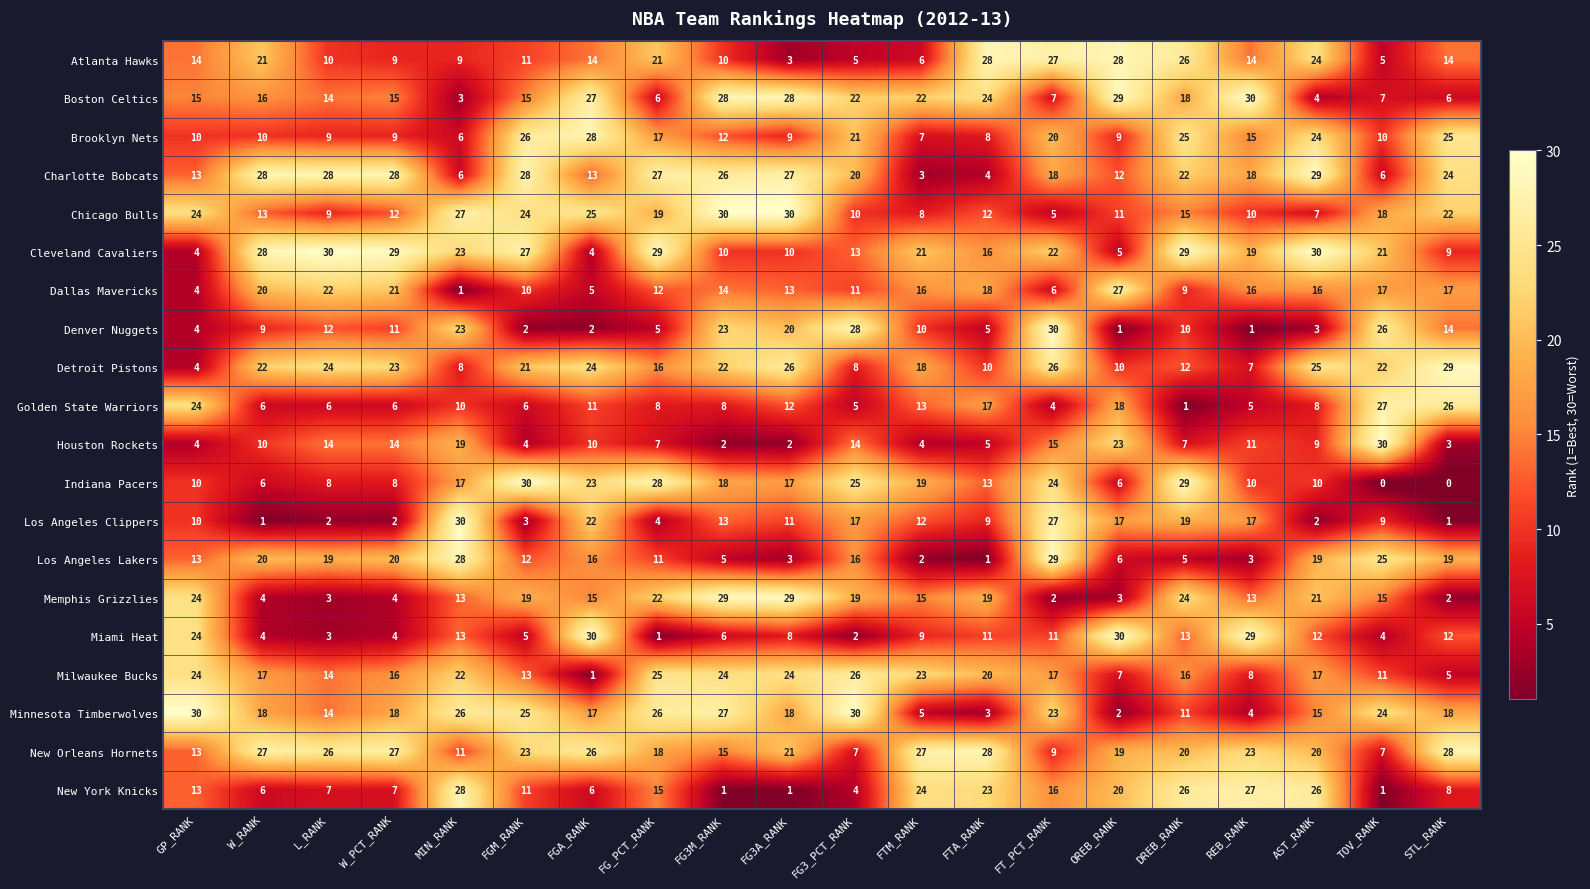

What is the approximate value of Los Angeles Lakers at FG_PCT_RANK?

11